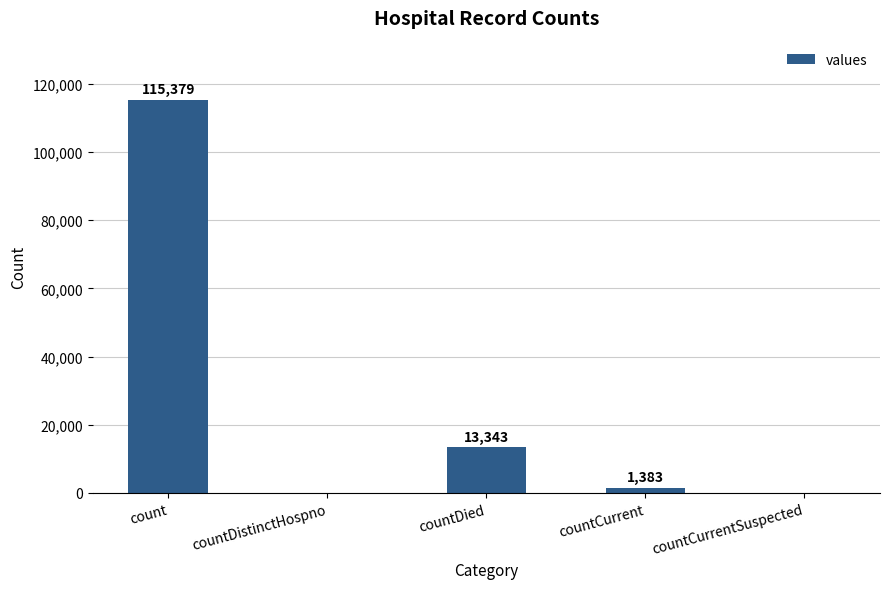

Reading right to left, what are all the values shown in this chart?

0	1383	13343	0	115379